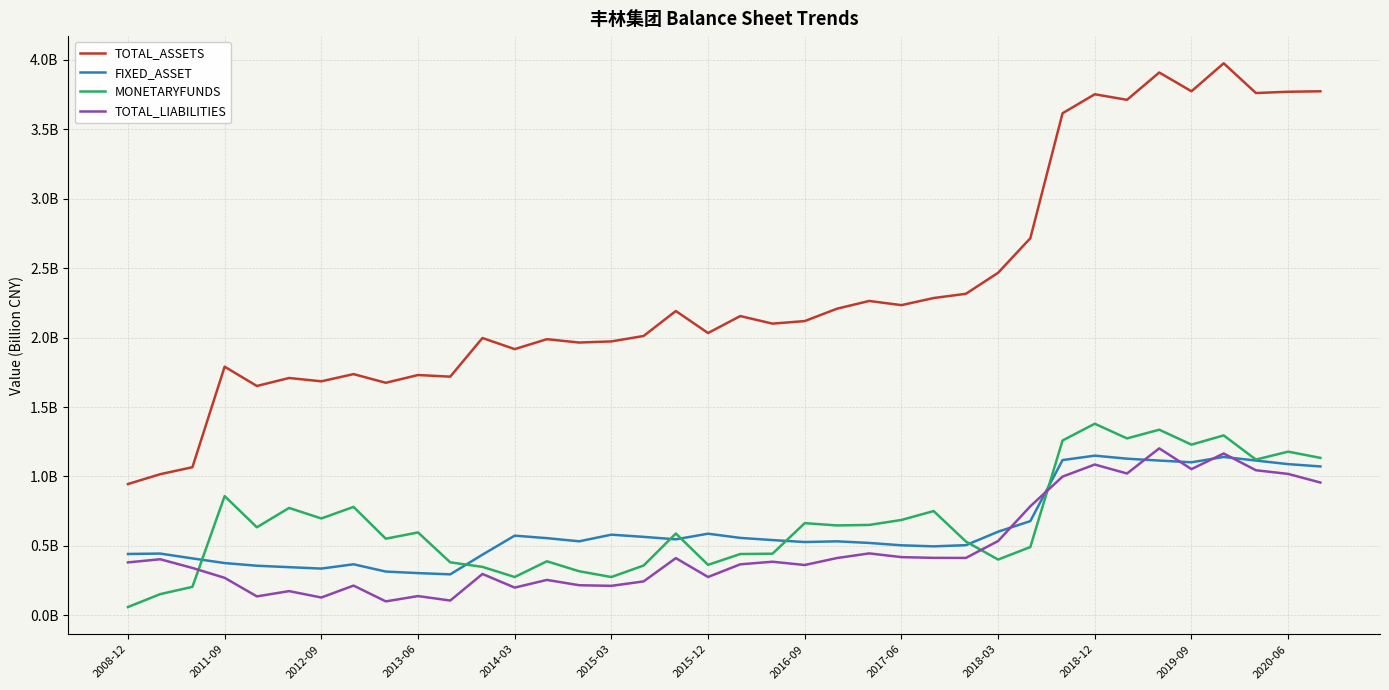

At how many categories does at least one series exceed 1?

37